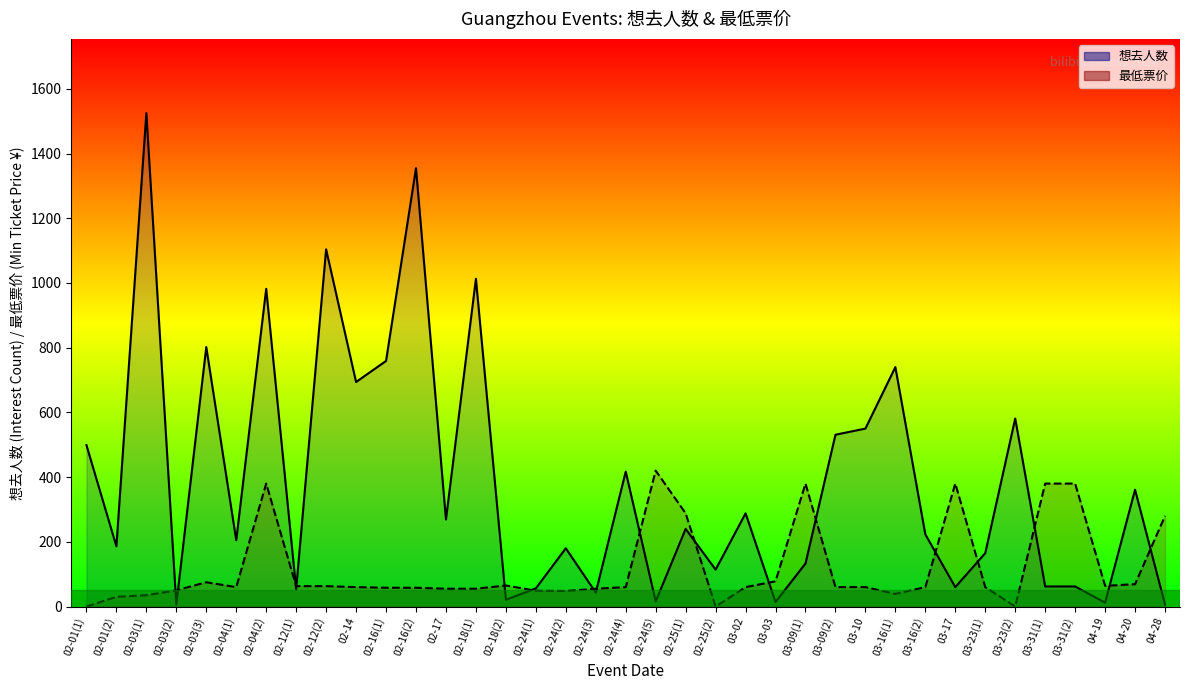

At which category is the sum across all series the highest?

02-03(1)